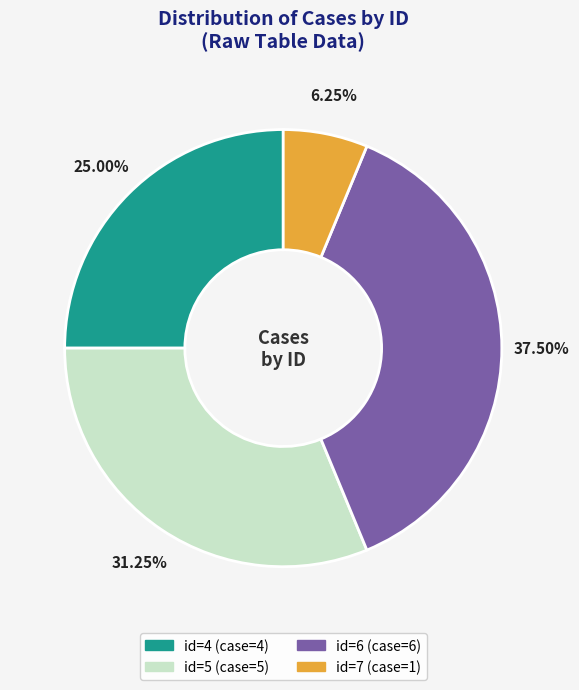

Is there any slice that represents more than half of the pie?

No